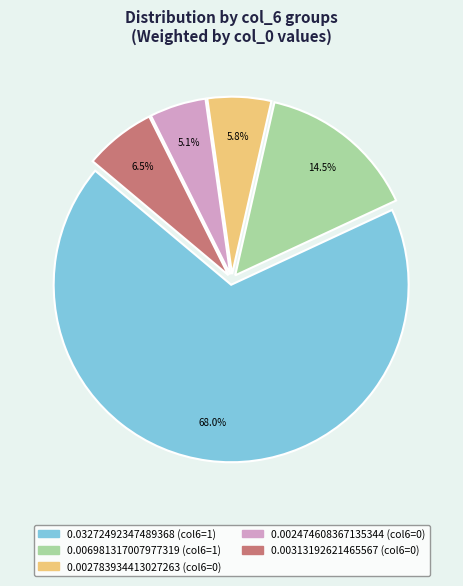

How many segments does this pie chart have?

5